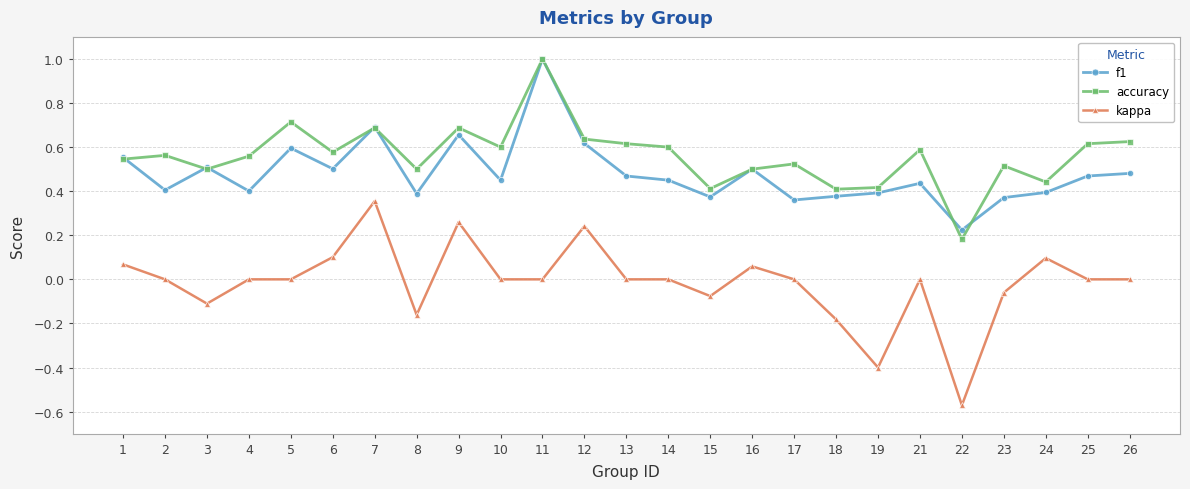

What is the maximum value shown in the chart?

1.0